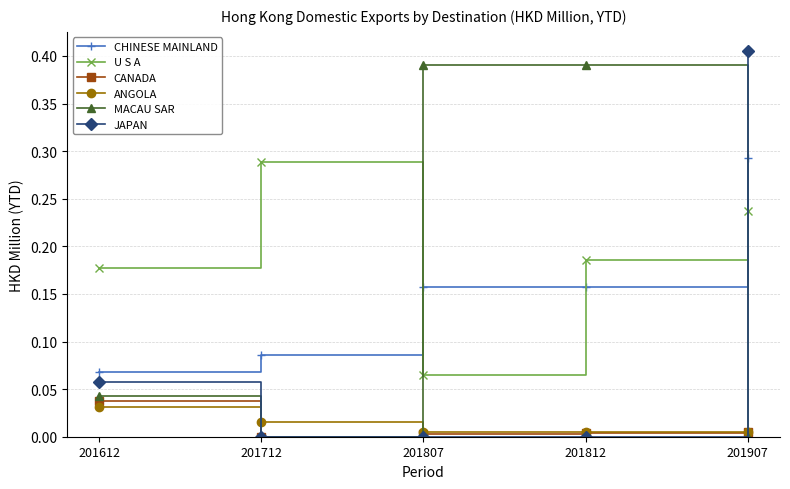

True or false: ANGOLA has more than 1 points higher than both neighbors.

False